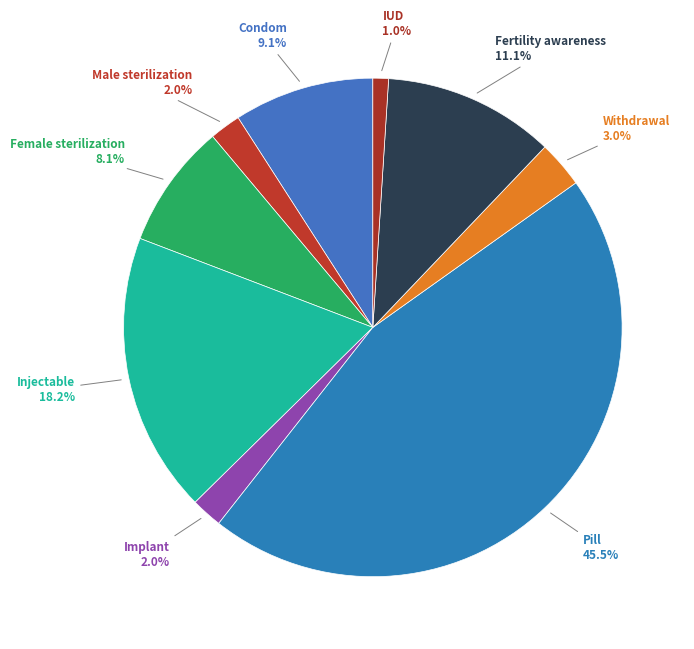

Which slice is the largest?

Pill